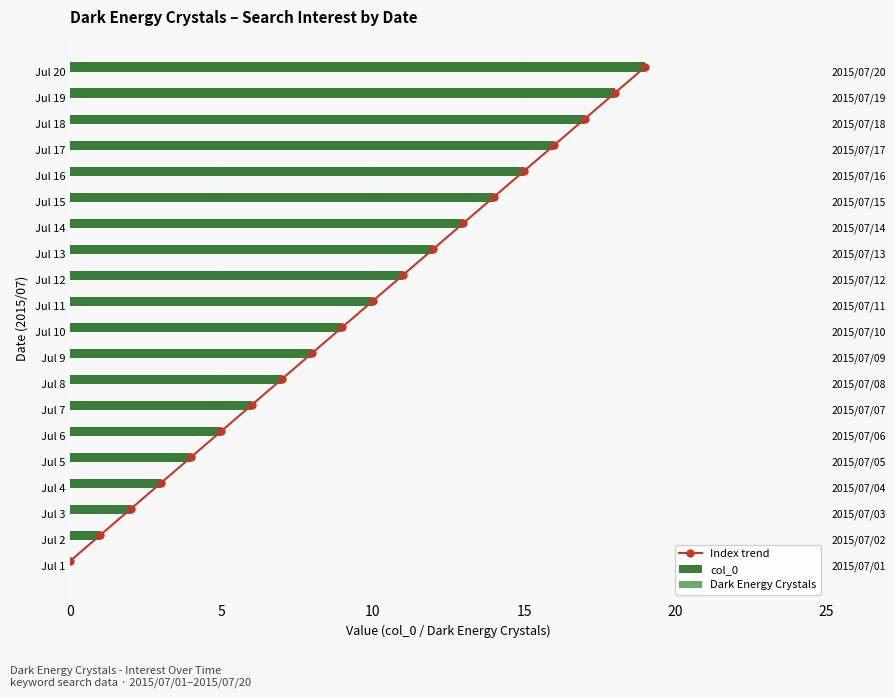

The value of col_0 at Jul 11 is 14.4. True or false?

False